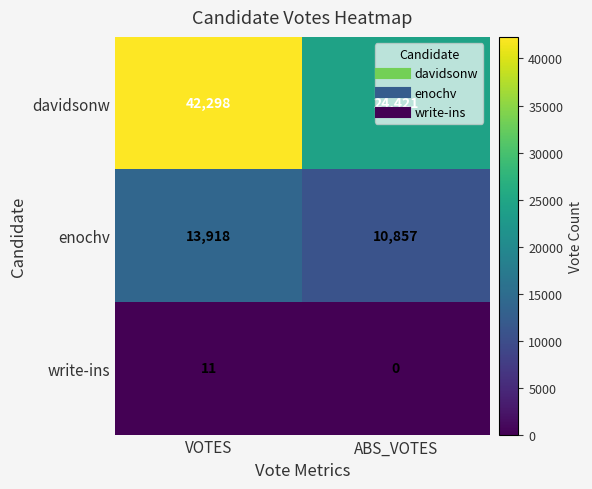

What is the difference between the maximum and minimum values in the enochv series?

3061